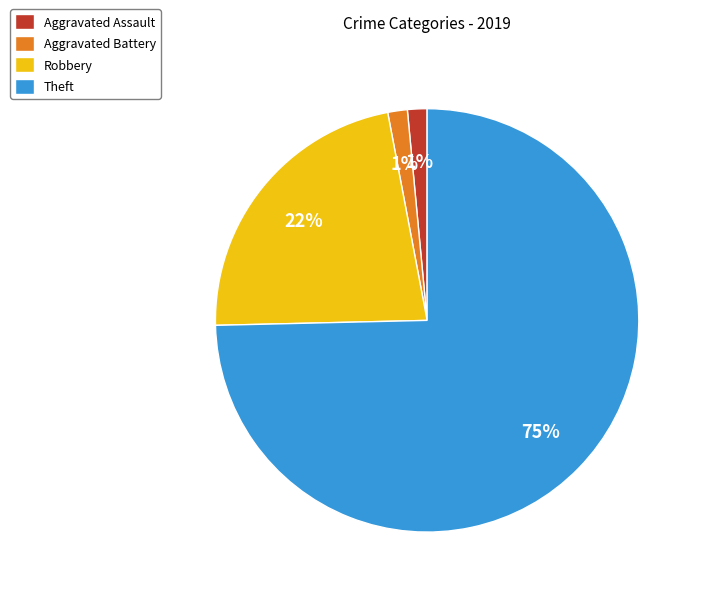

Do Theft and Aggravated Battery together represent more than half of the pie?

Yes